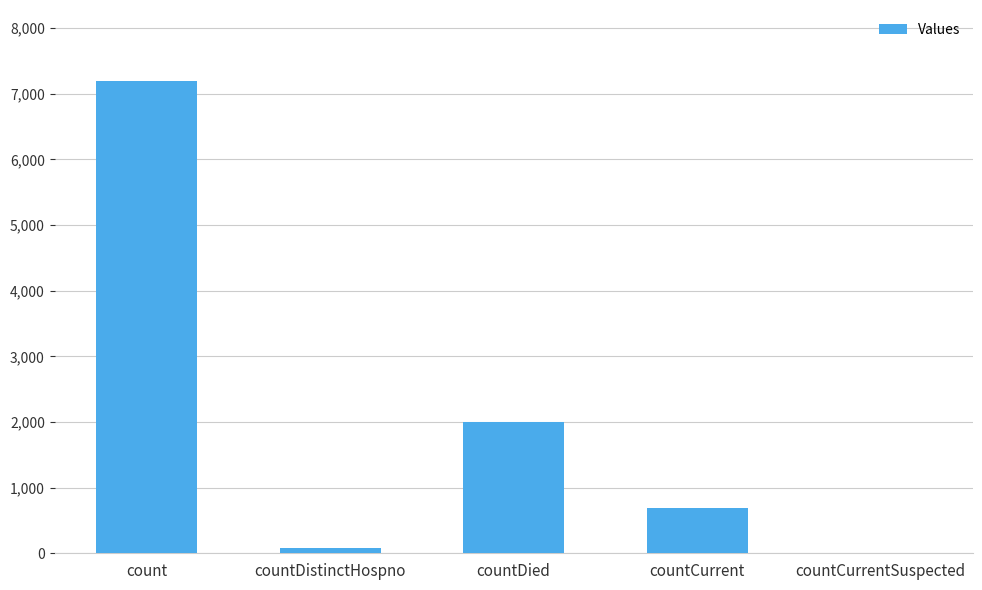

Is it true that the value at countCurrent is 687?

True